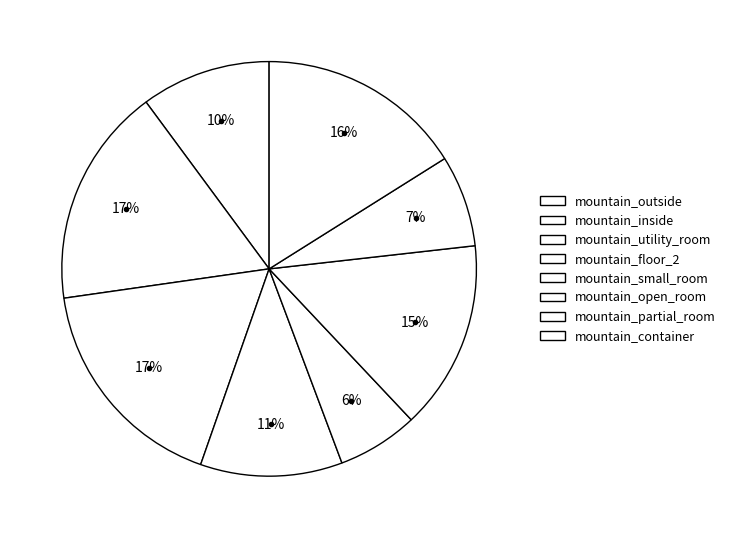

The mountain_outside slice represents 10% of the pie. True or false?

True